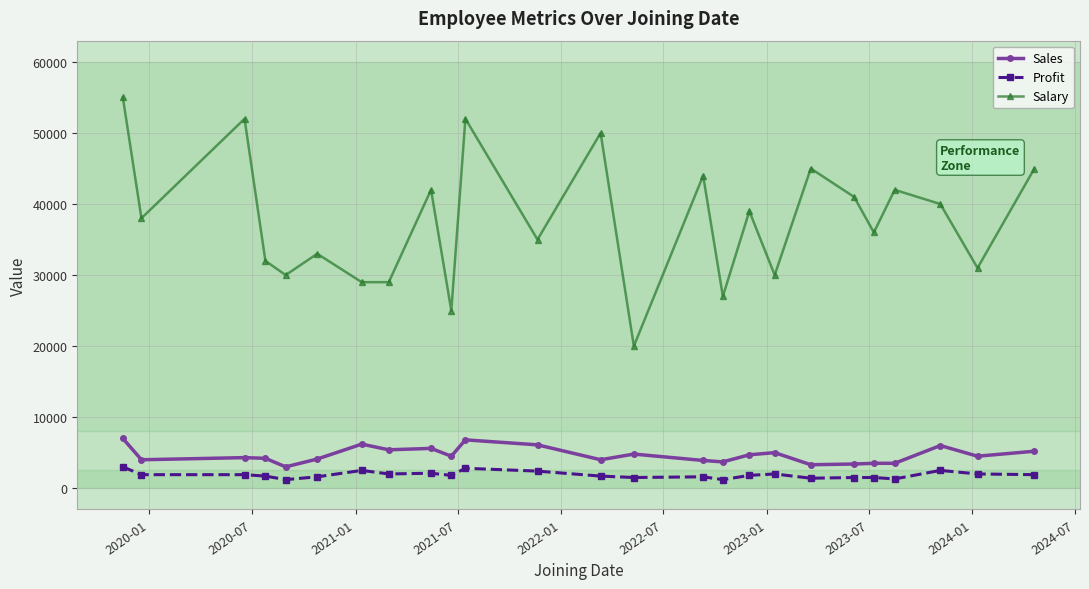

Which series has the largest total across all categories?

Salary